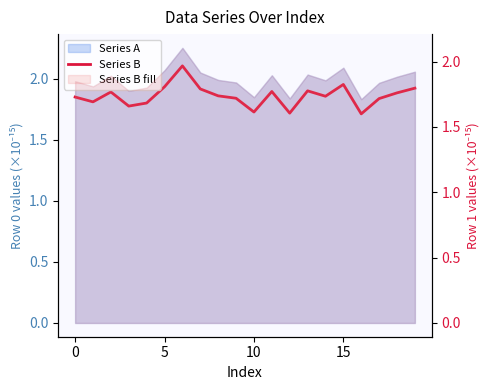

What is the average value?

1.9